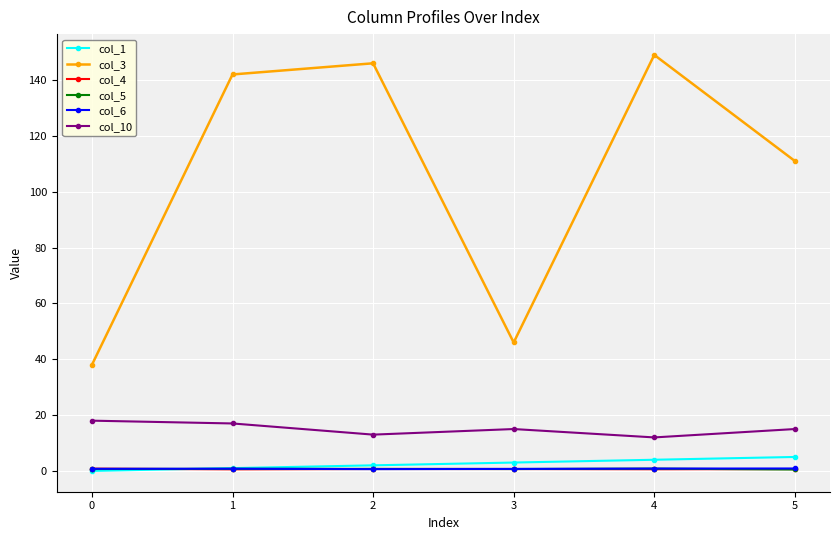

What are all the series names shown in the legend?

col_1, col_3, col_4, col_5, col_6, col_10